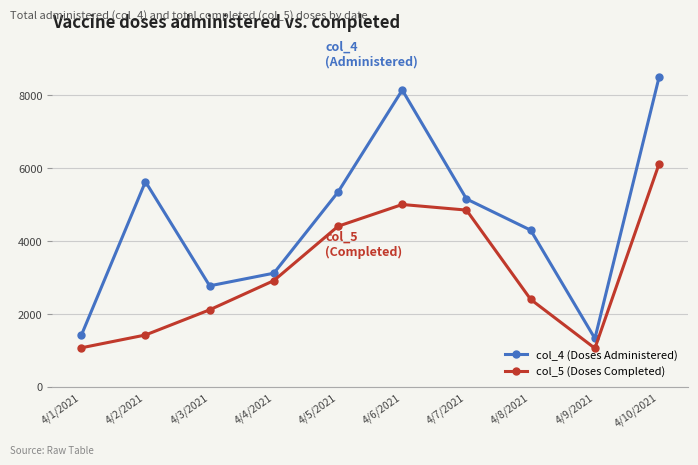

What is the total value across all series at 4/7/2021?

10004